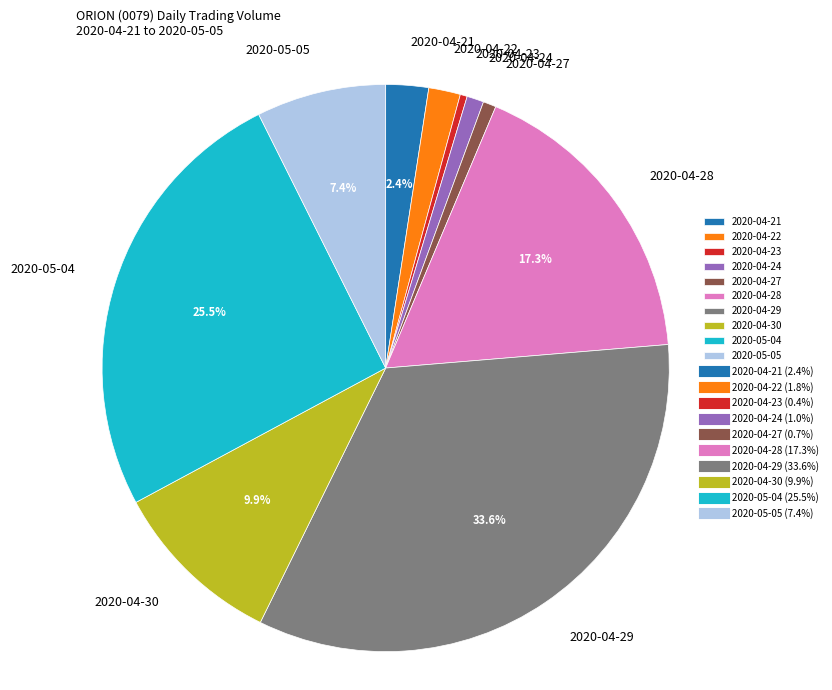

What percentage is NOT represented by 2020-04-30?

90.1%